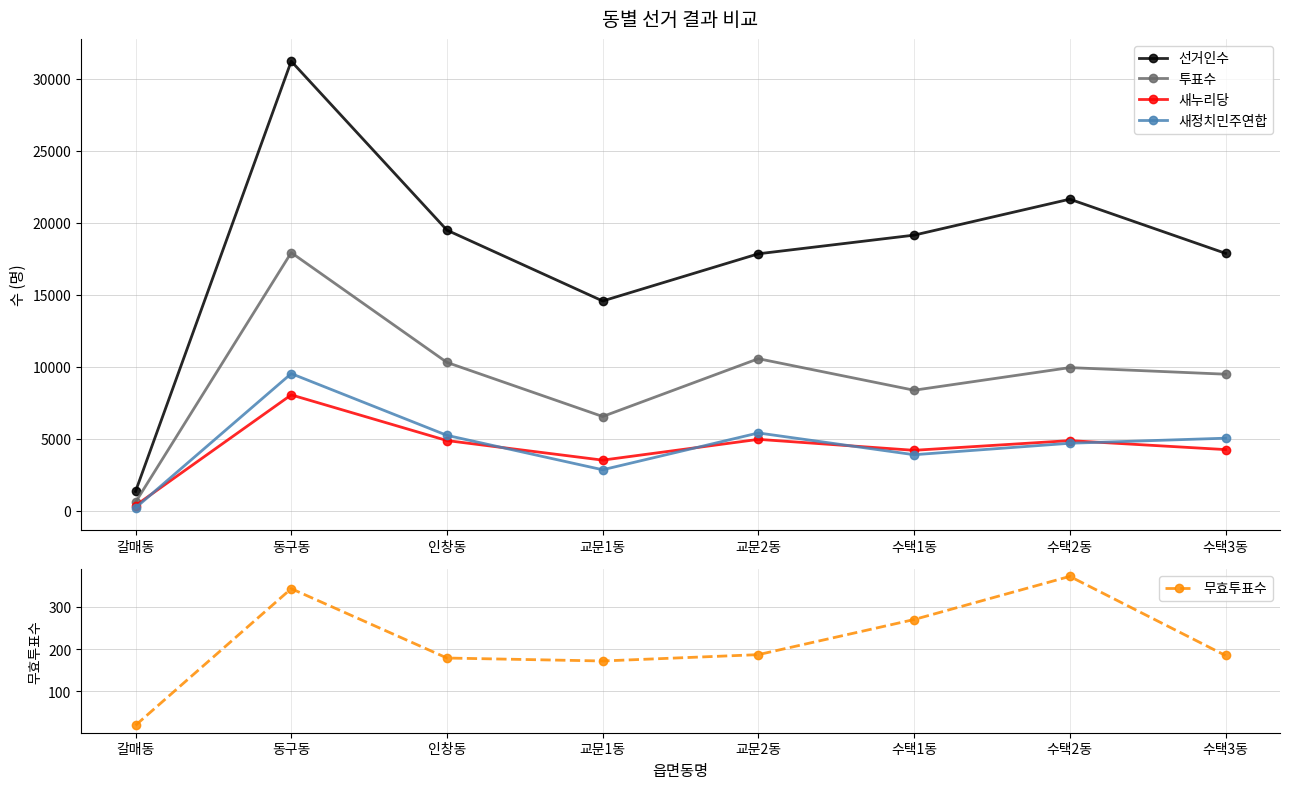

Reading left to right, what are all the values shown in this chart?

선거인수: 갈매동=1351	동구동=31211	인창동=19486	교문1동=14570	교문2동=17846	수택1동=19140	수택2동=21636	수택3동=17878
투표수: 갈매동=604	동구동=17927	인창동=10307	교문1동=6552	교문2동=10565	수택1동=8376	수택2동=9947	수택3동=9489
새누리당: 갈매동=374	동구동=8054	인창동=4883	교문1동=3524	교문2동=4967	수택1동=4206	수택2동=4879	수택3동=4256
새정치민주연합: 갈매동=210	동구동=9530	인창동=5245	교문1동=2856	교문2동=5411	수택1동=3900	수택2동=4696	수택3동=5048
무효투표수: 갈매동=20	동구동=343	인창동=179	교문1동=172	교문2동=187	수택1동=270	수택2동=372	수택3동=185